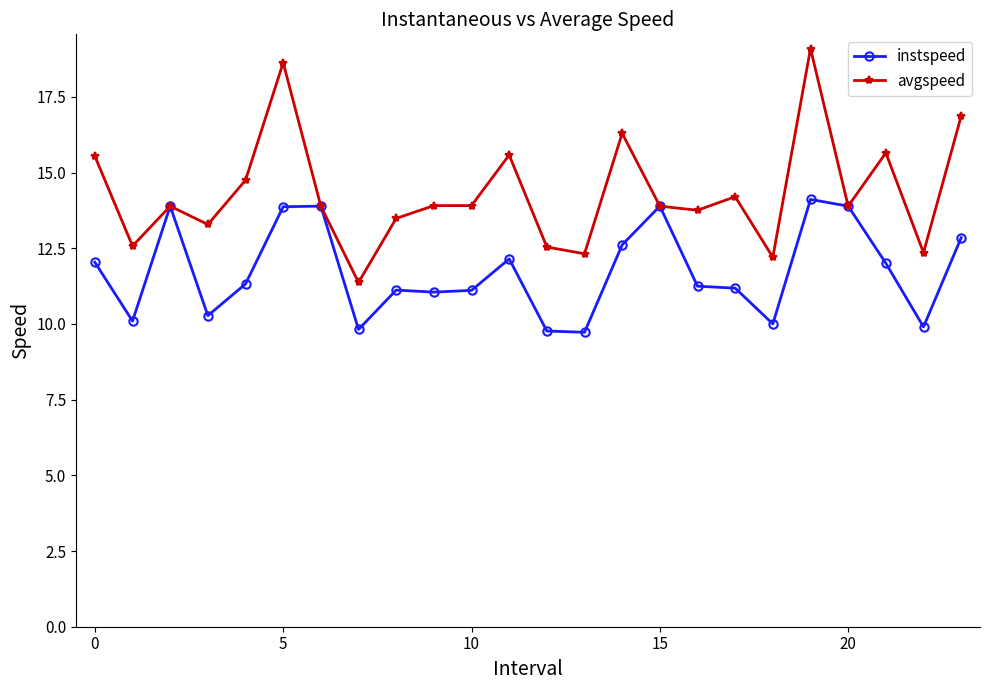

How many lines are shown in the chart?

2